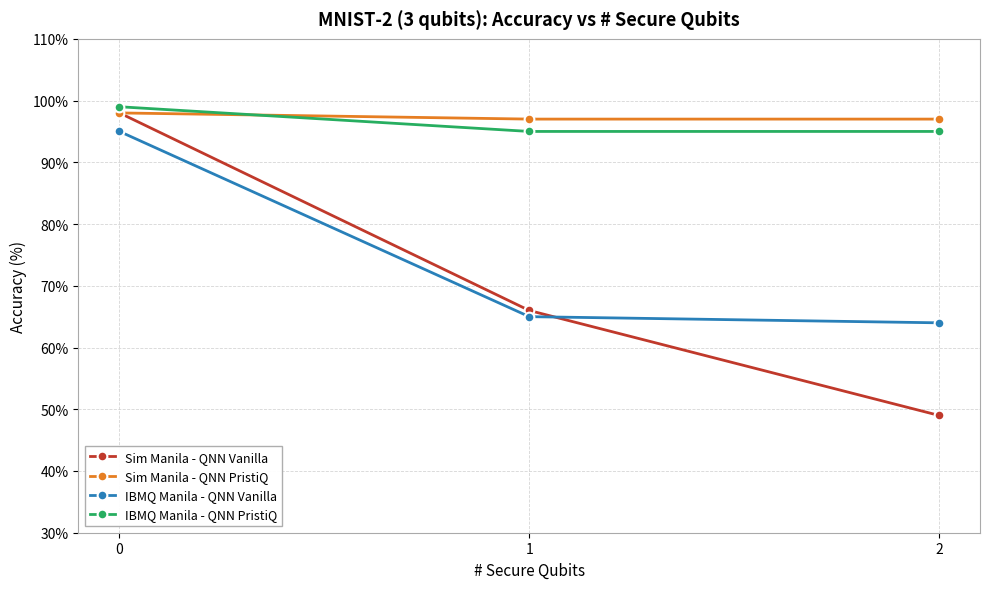

At how many categories does at least one series exceed 61?

3